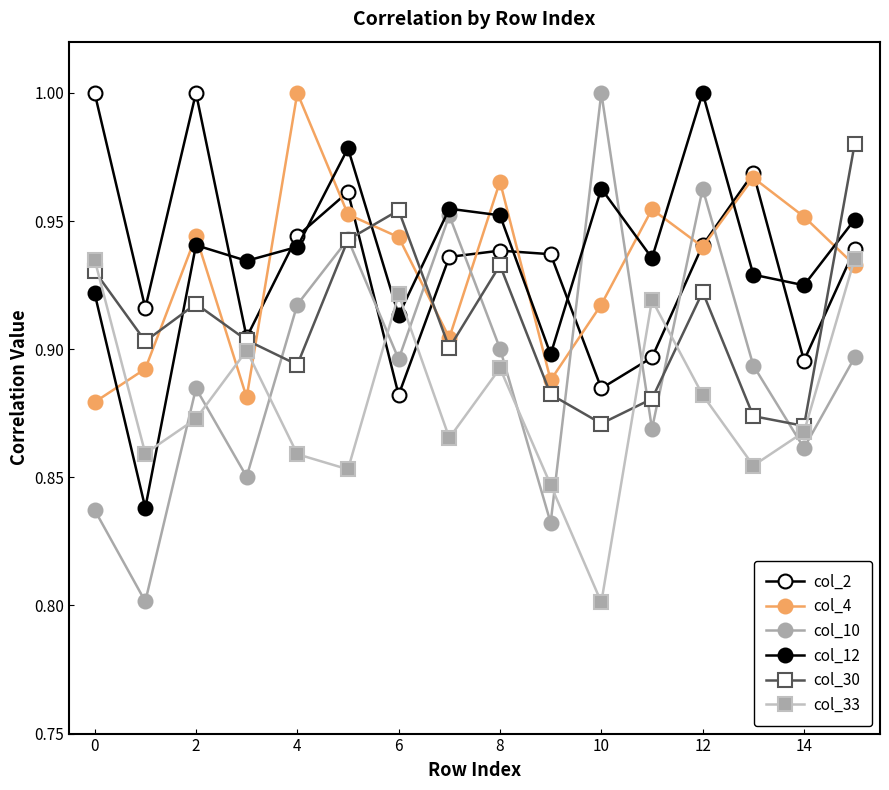

At which category does col_12 reach its first local peak?

2